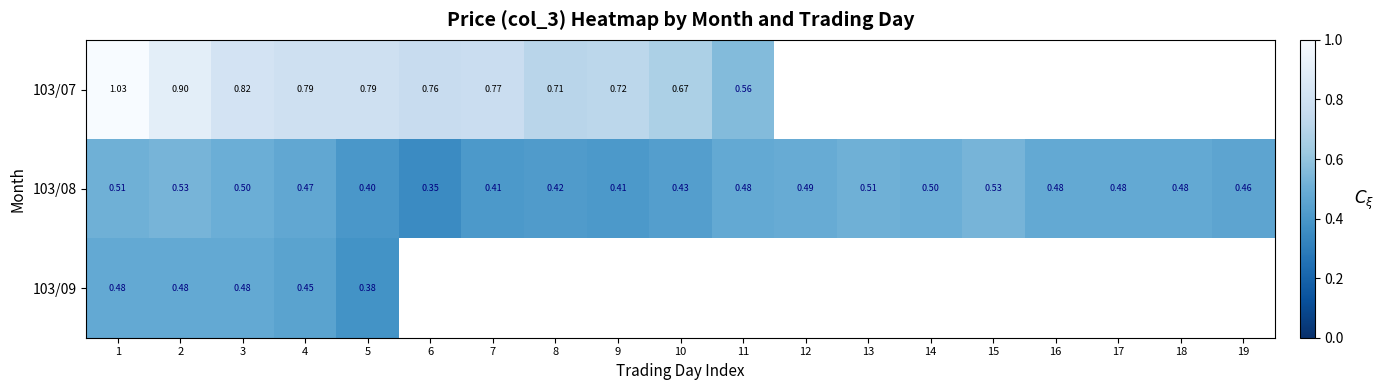

Rank the categories by 103/07 value from lowest to highest.

11, 10, 8, 9, 6, 7, 4, 5, 3, 2, 1, 12, 13, 14, 15, 16, 17, 18, 19